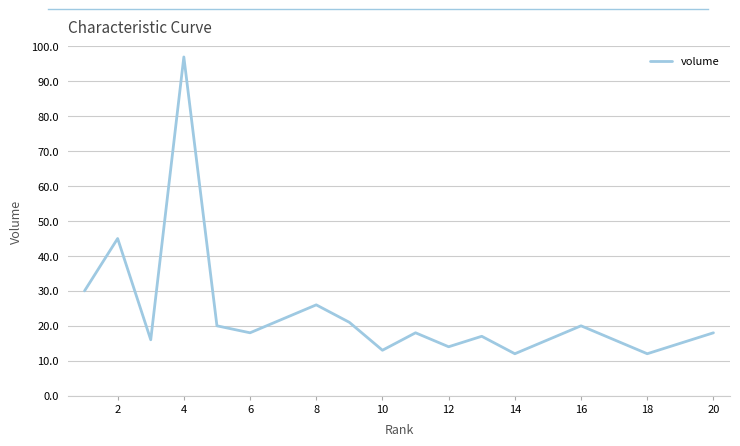

Reading left to right, list all the values displayed in this chart.

30	45	16	97	20	18	22	26	21	13	18	14	17	12	16	20	16	12	15	18